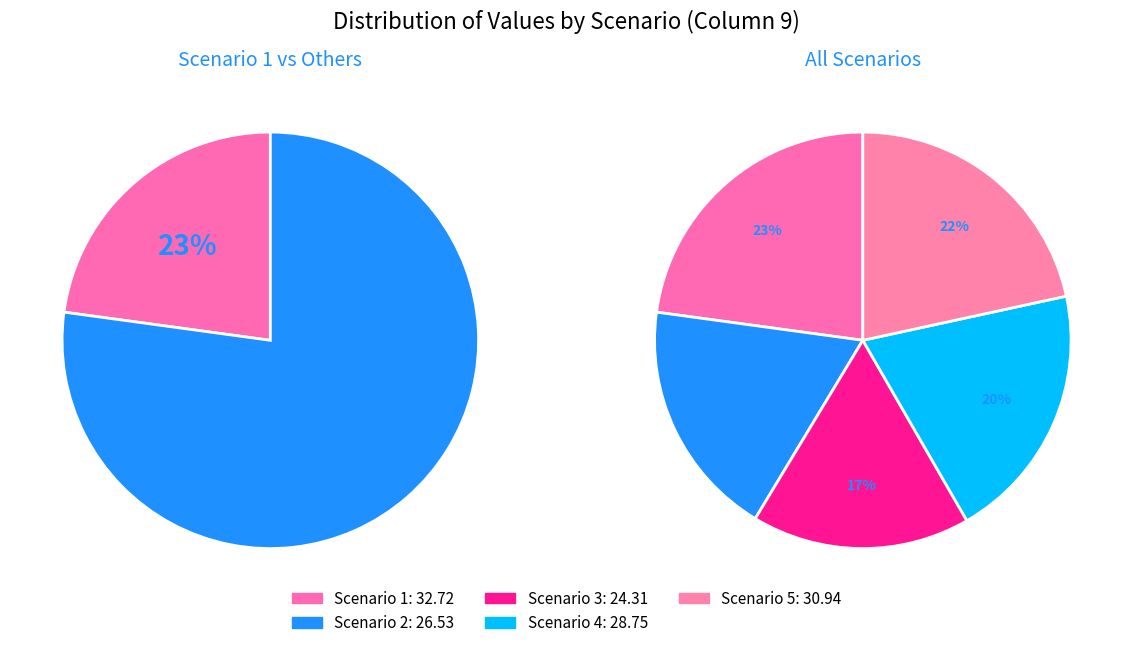

True or false: Scenario 5 accounts for 22% of the total.

True